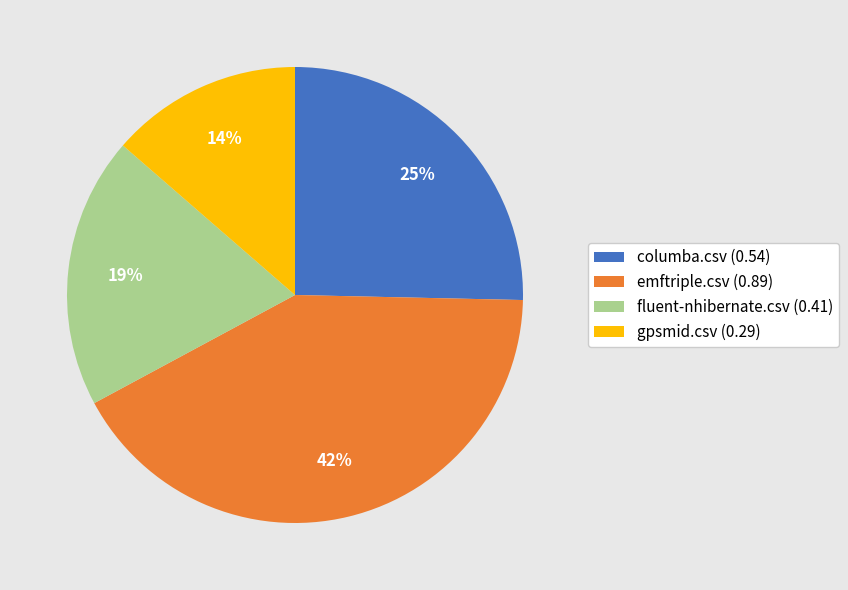

Do columba.csv (0.54) and gpsmid.csv (0.29) together represent more than half of the pie?

No